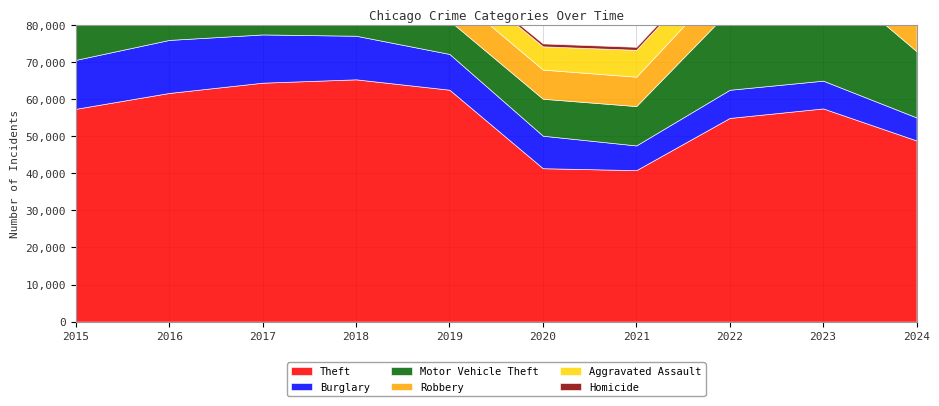

What are all the series names shown in the legend?

Aggravated Assault, Burglary, Motor Vehicle Theft, Robbery, Theft, Homicide